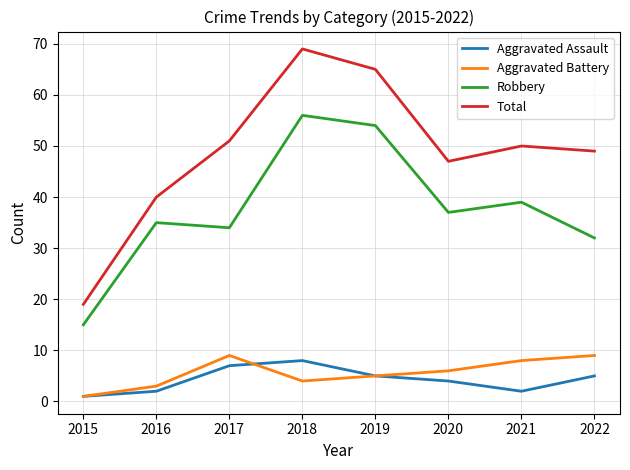

What is the spread (max minus min) of values at 2022?

44